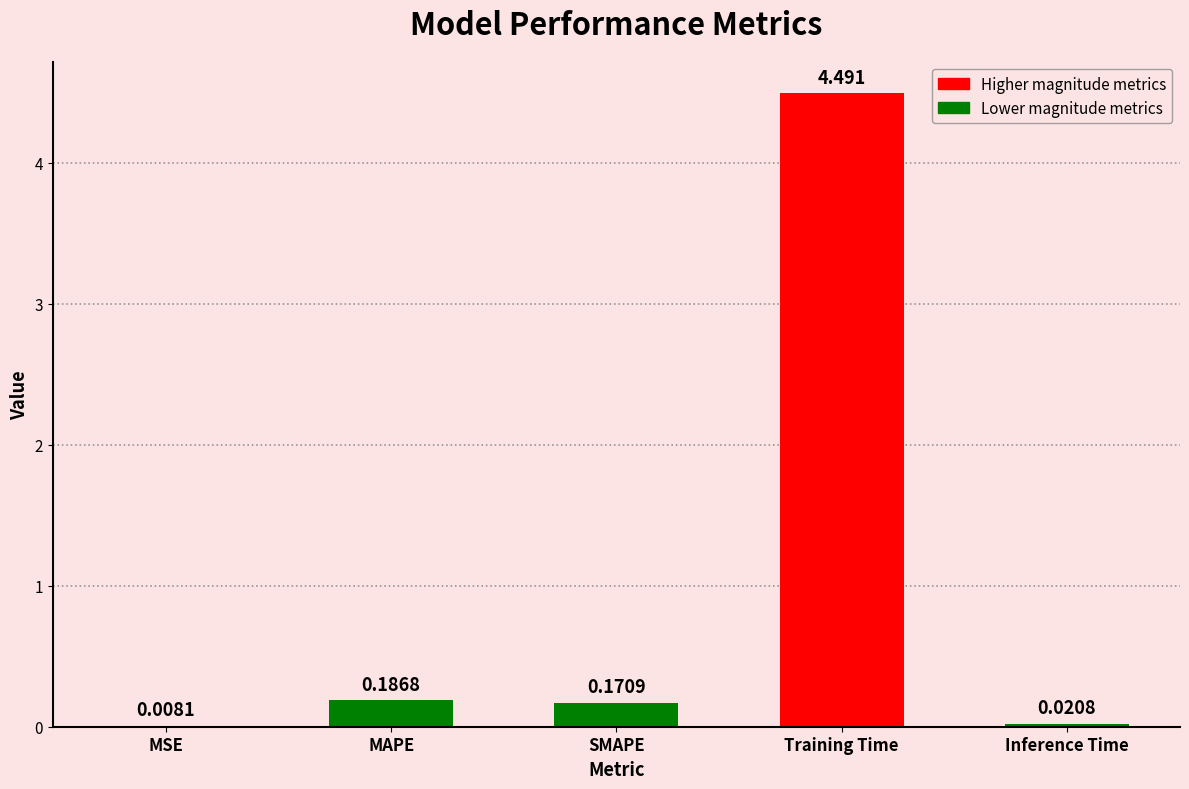

Which has a higher value, Inference Time or Training Time?

Training Time